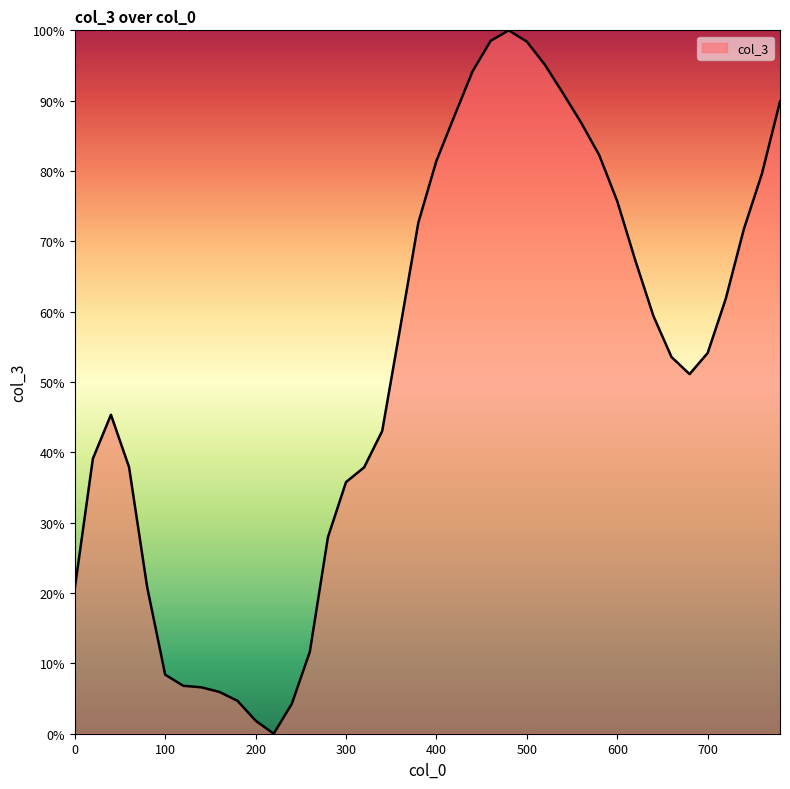

Where is the first local maximum?

40